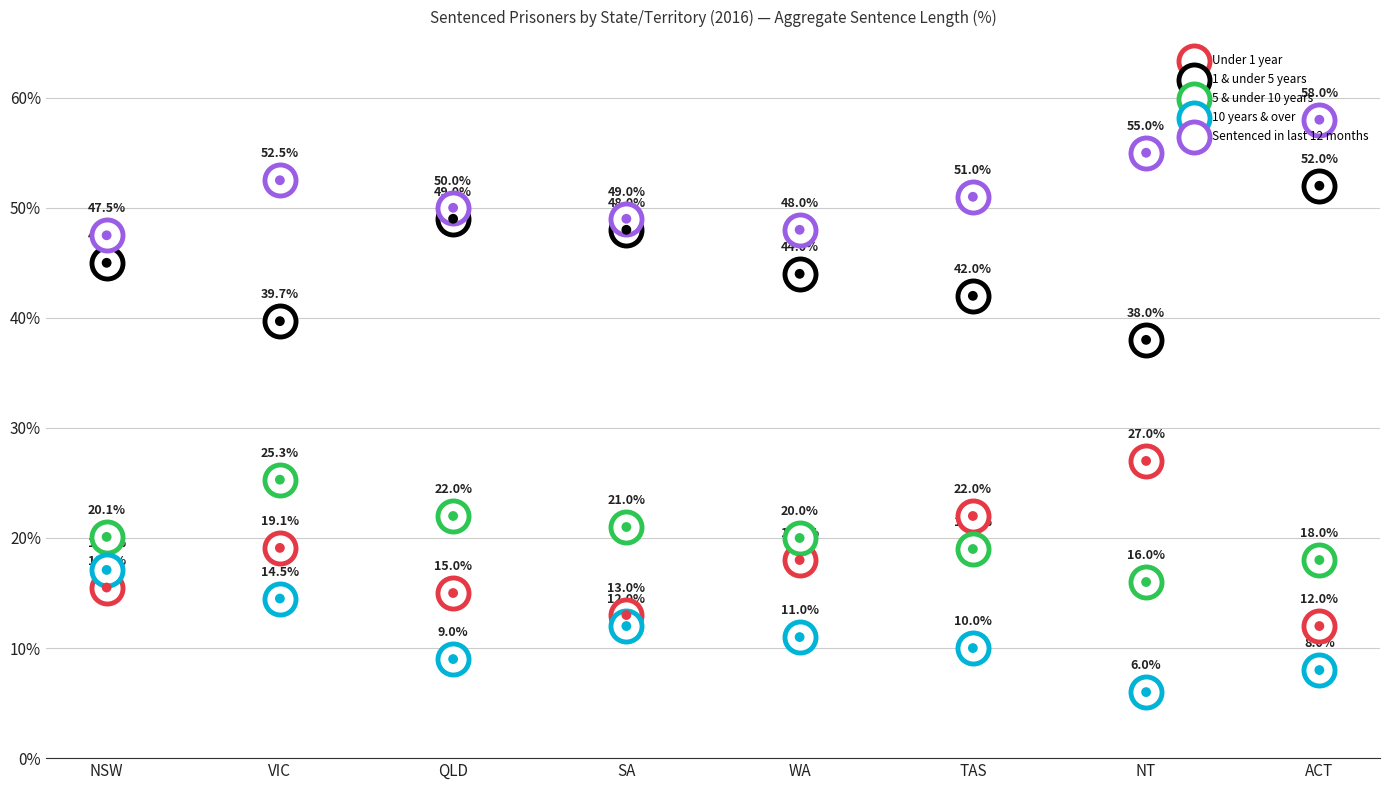

Is the value of 1 & under 5 years at TAS greater than the value of Under 1 year at TAS?

Yes